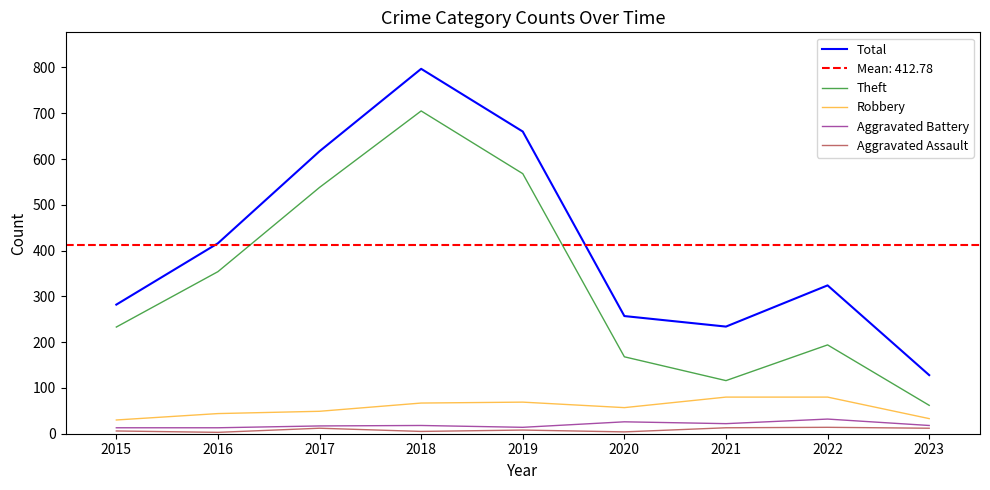

Is it true that Theft equals 116 at 2021?

True